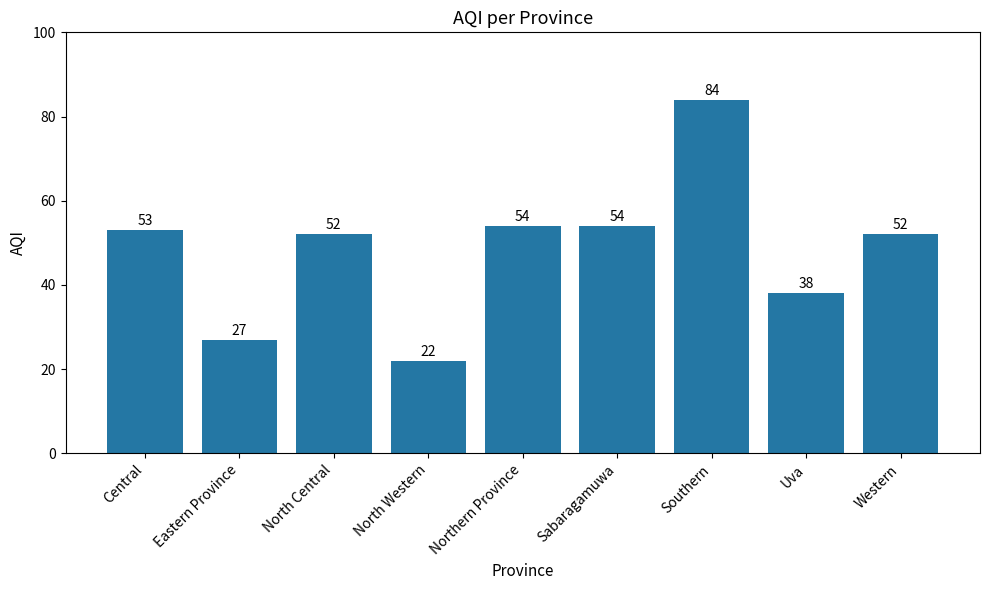

True or false: the data shows 53 at Central.

True